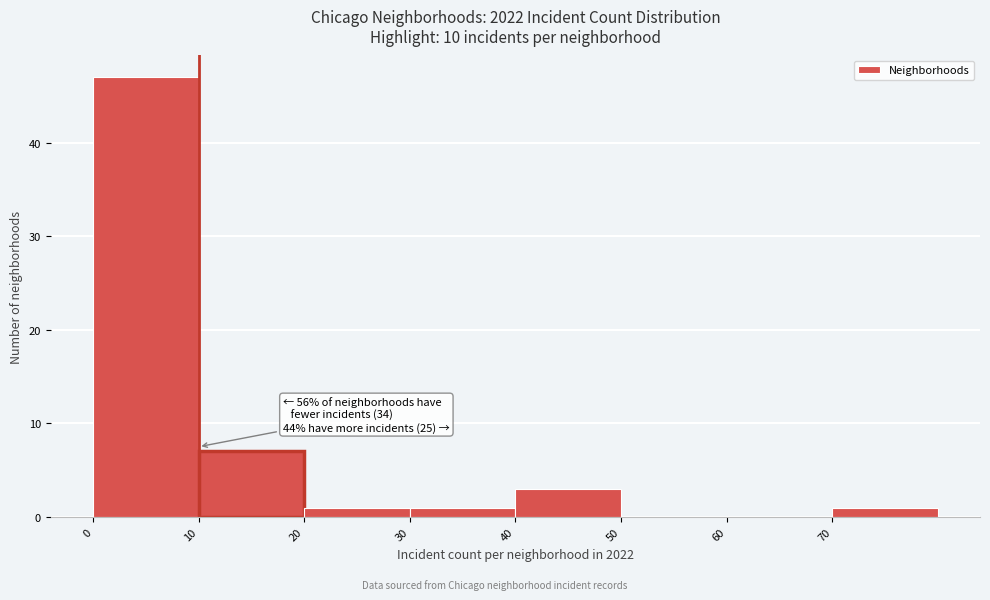

Which range on the x-axis has the tallest bar?

0 to 10